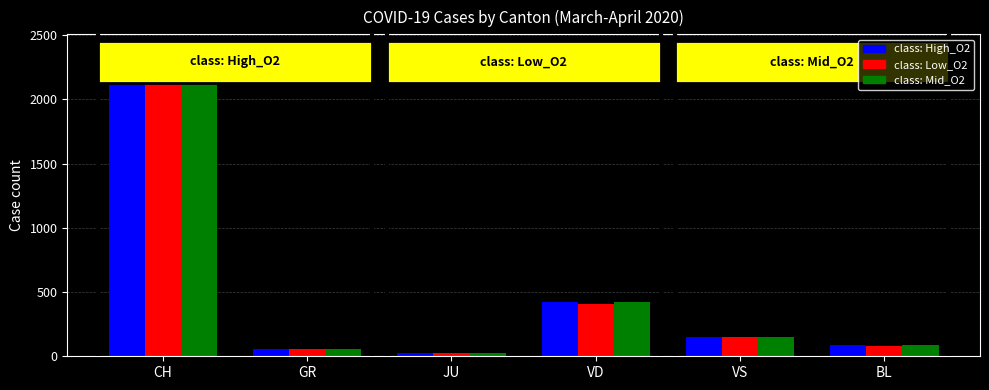

The class: Mid_O2 series shows 147 at VS. True or false?

True